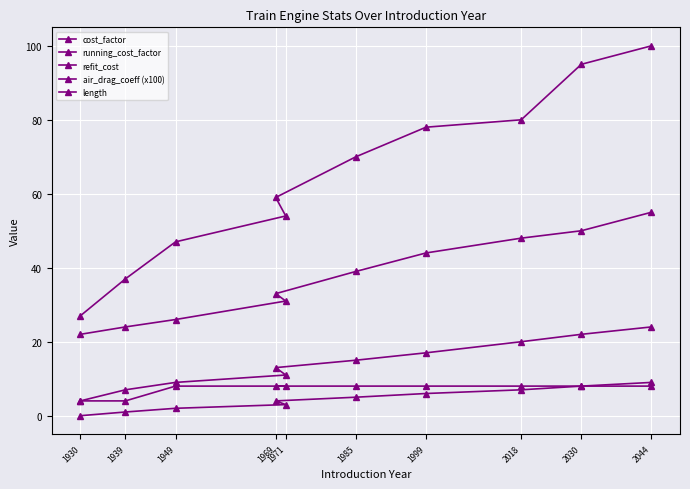

At how many categories does at least one series exceed 75?

4